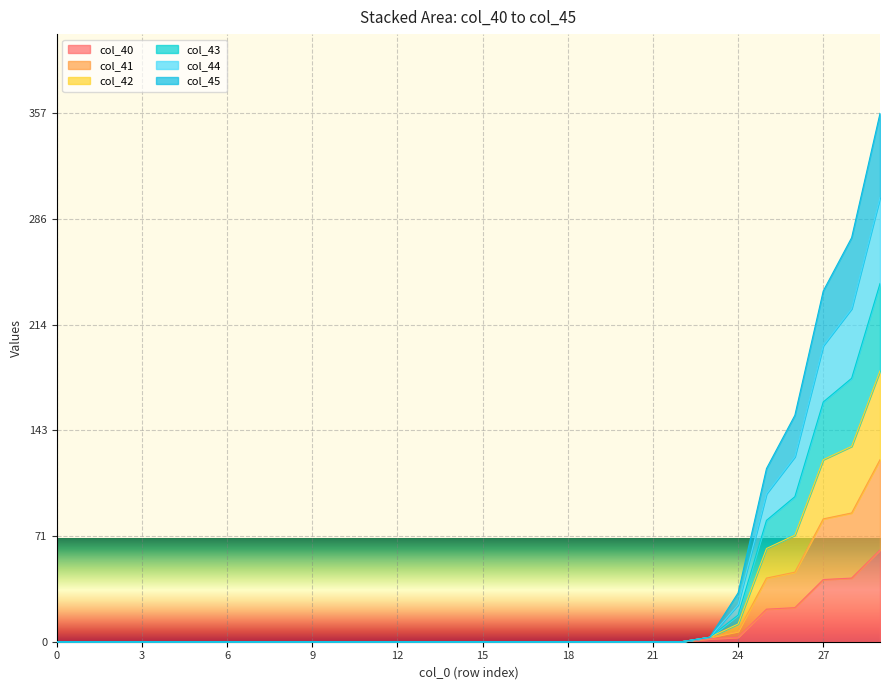

At which category is the sum across all series the highest?

29